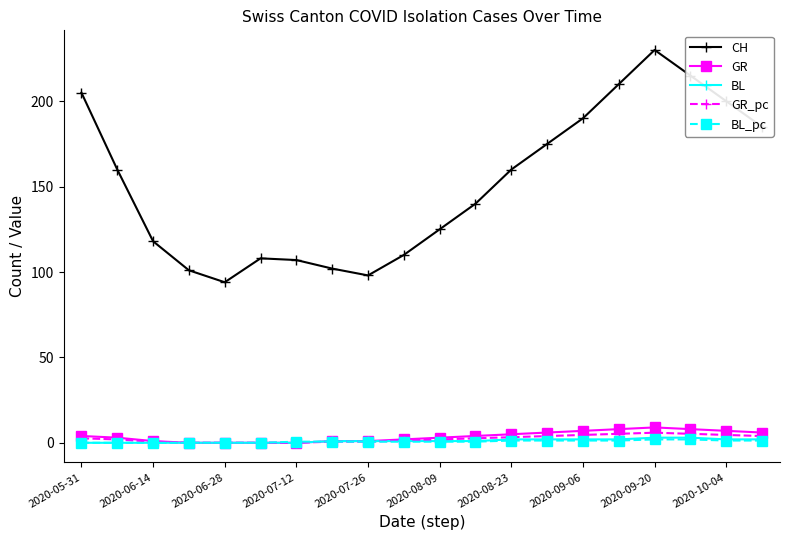

How many data points in CH are less than 160?

10